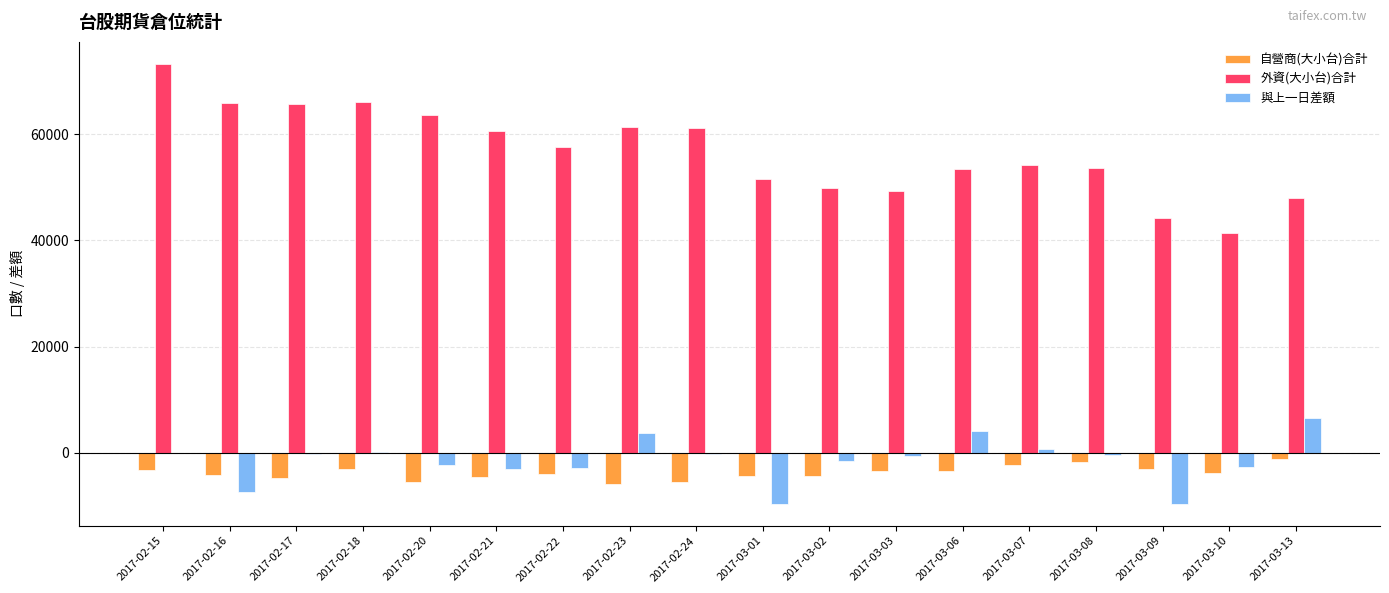

What is the sum of the 與上一日差額 values at 2017-03-06 and 2017-03-10?

1501.0